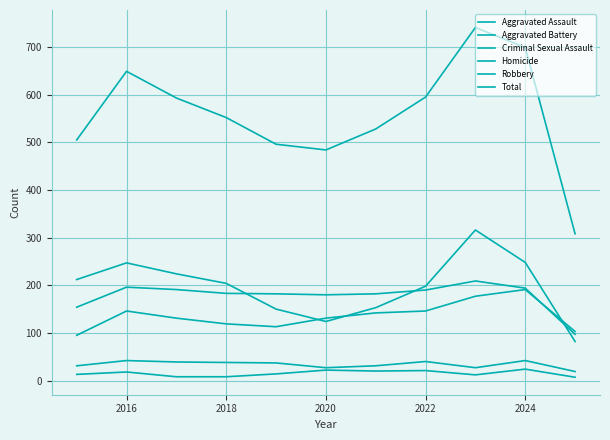

True or false: Homicide and Aggravated Battery cross at least once.

False